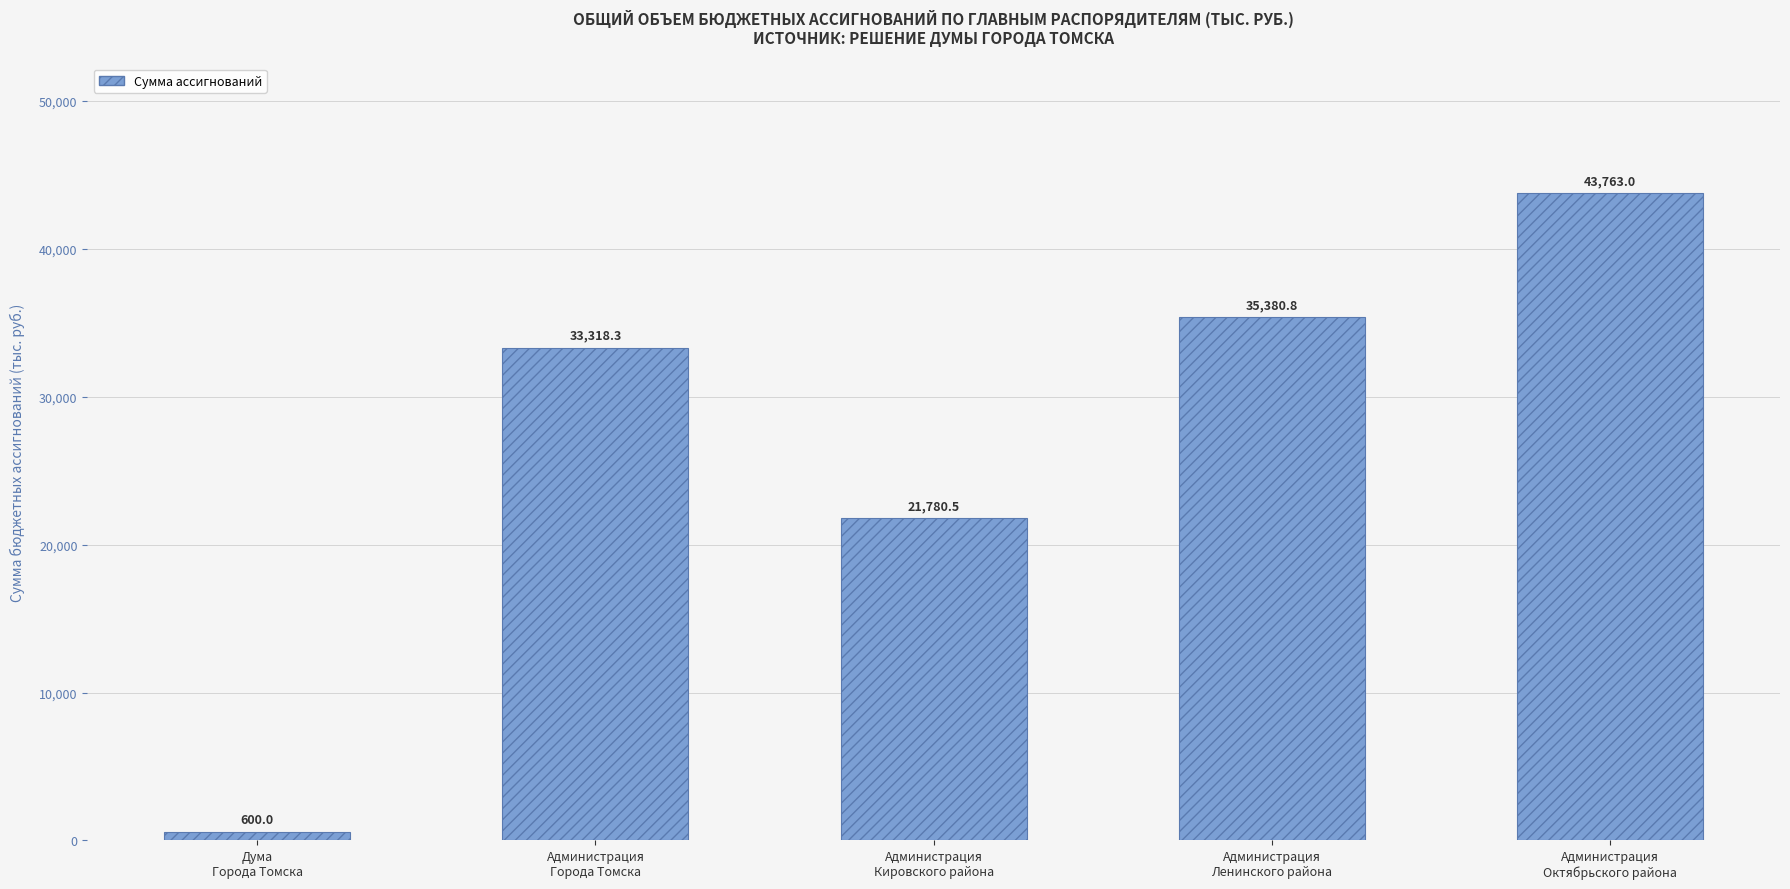

Reading right to left, what are all the values shown in this chart?

43763.0	35380.8	21780.5	33318.3	600.0